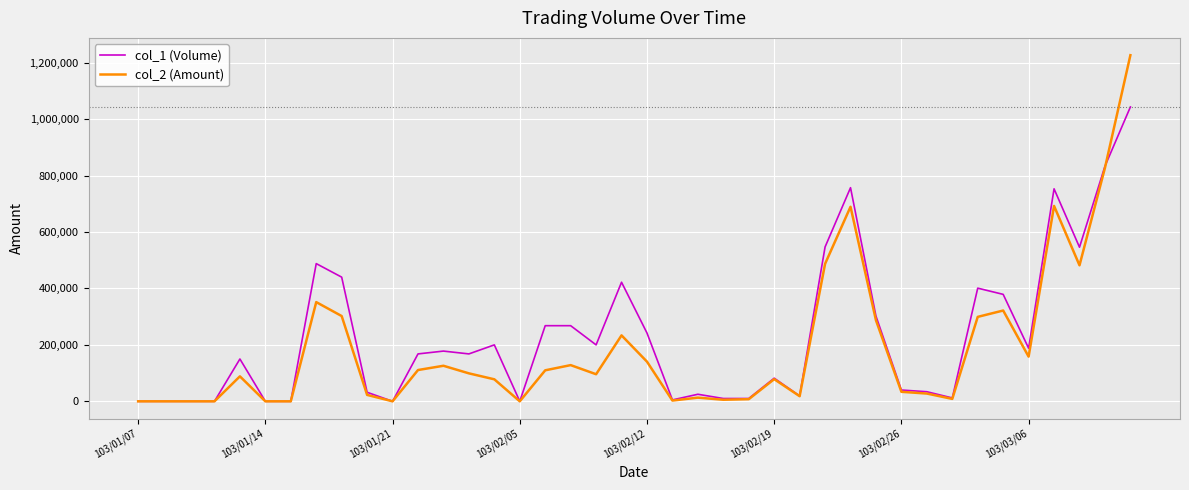

Rank the series by their maximum value, from lowest to highest.

col_1 (Volume), col_2 (Amount)